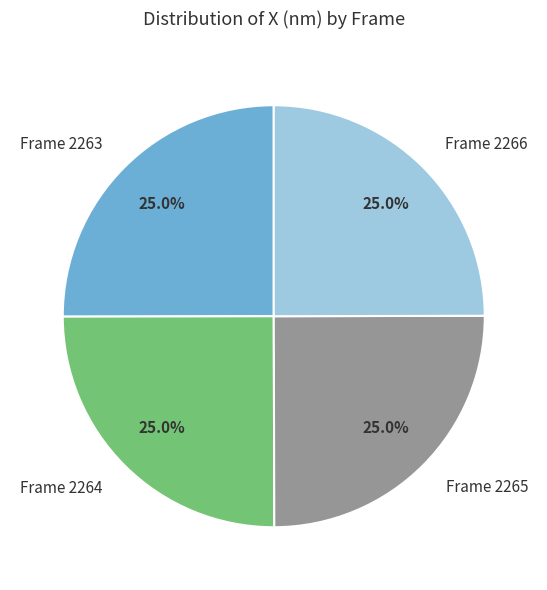

True or false: Frame 2263 accounts for 25% of the total.

True